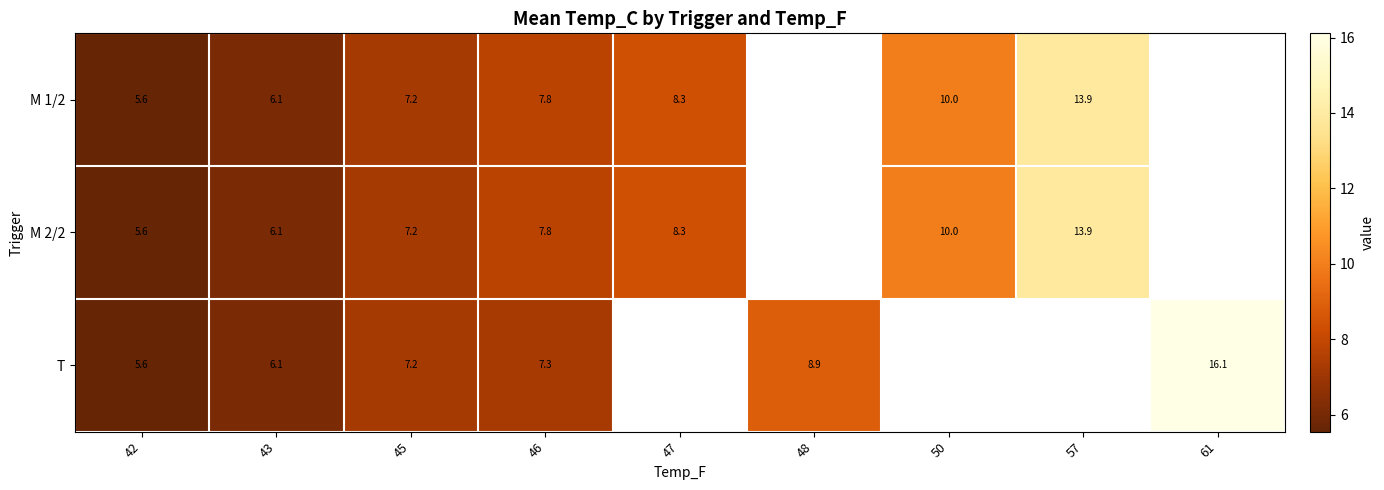

Which series has the largest range (max minus min)?

T